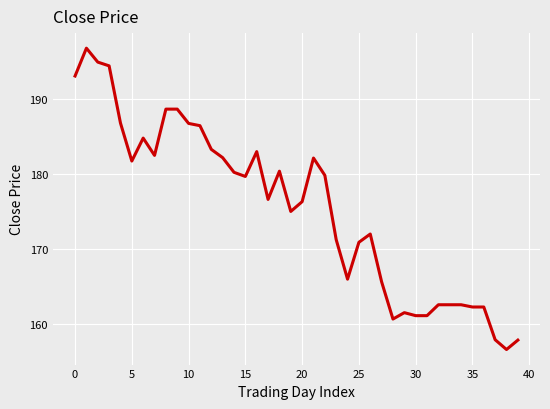

What is the smallest value displayed?

156.7